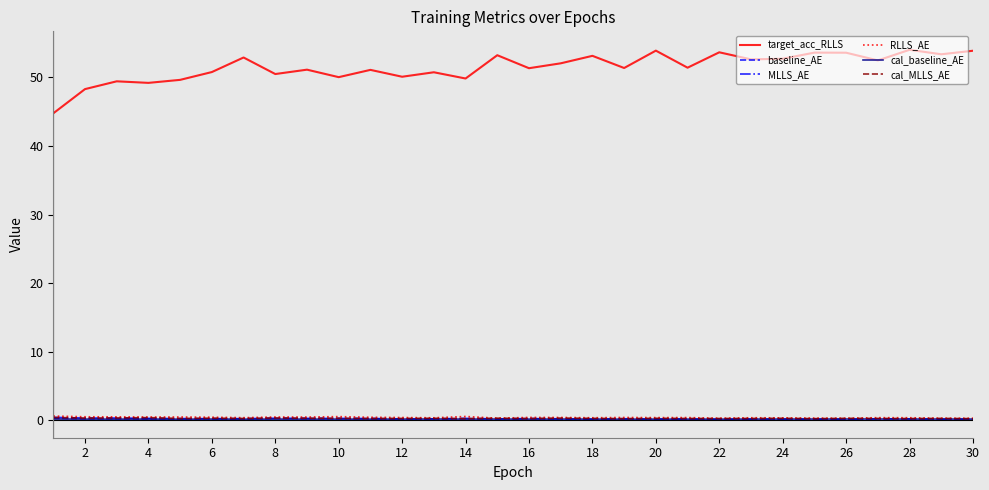

In cal_baseline_AE, how many points are higher than both neighbors (excluding endpoints)?

10